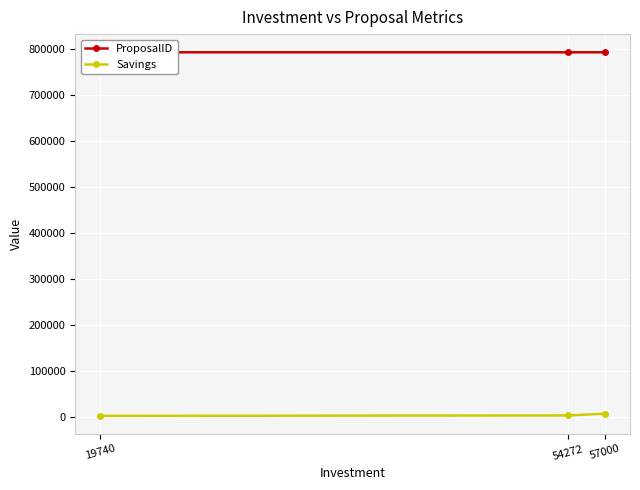

What is the value of the ProposalID point at the 3rd from the left?

792598